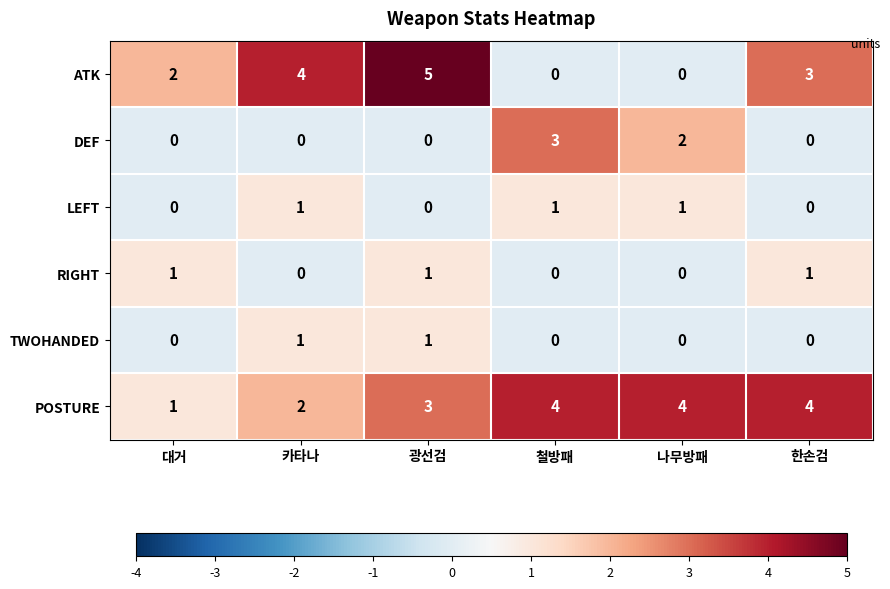

Which series has the largest total across all categories?

POSTURE